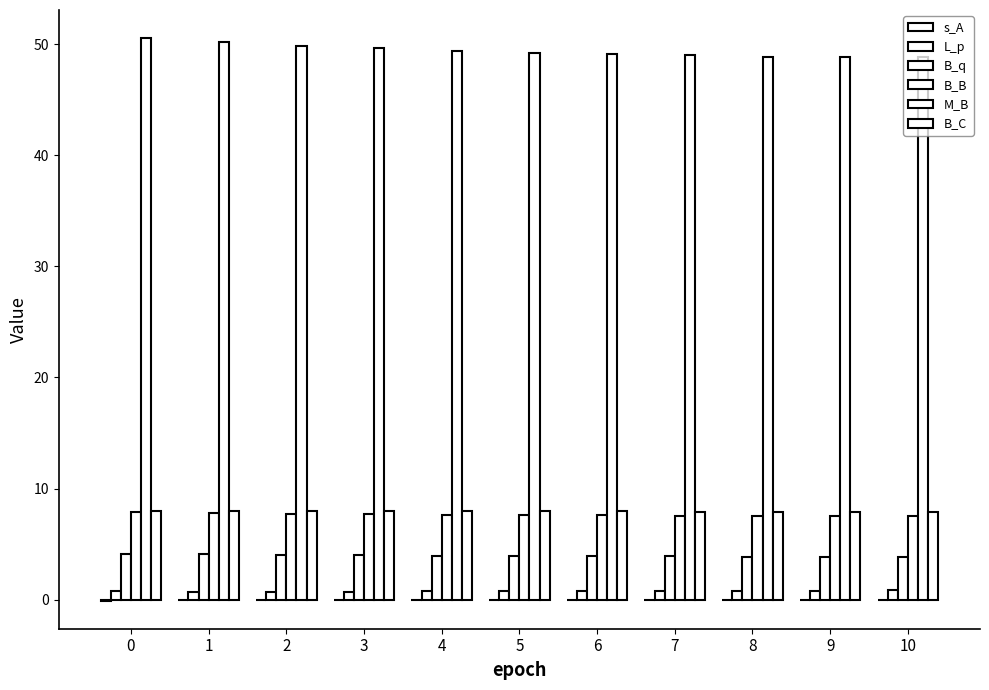

How many distinct data groups are displayed?

6